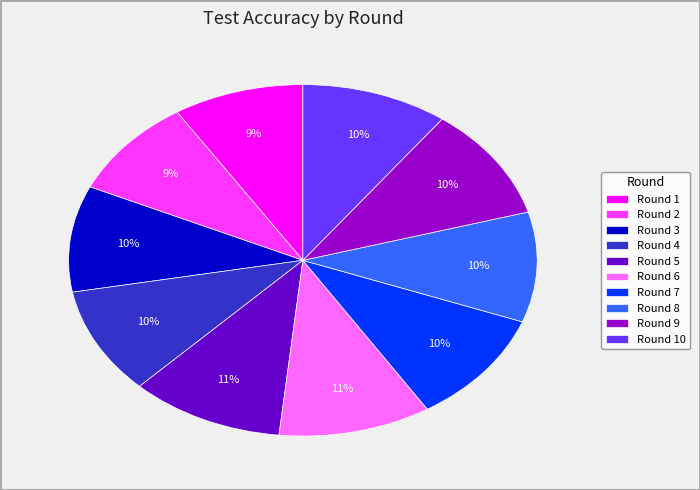

To the nearest percent, what is the combined percentage of Round 4 and Round 8?

20%